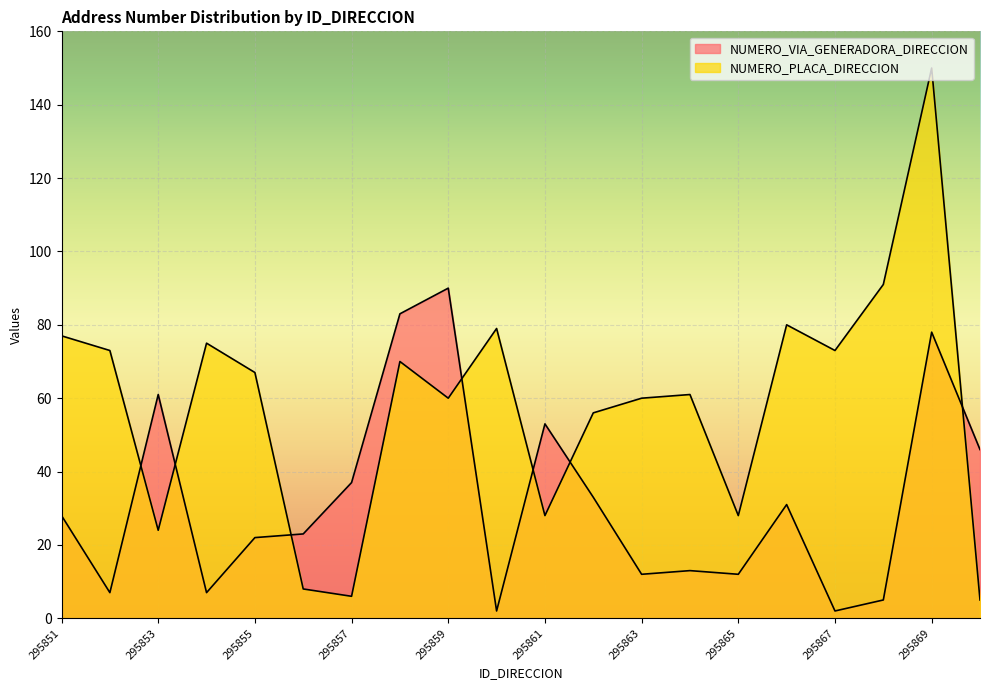

What is the sum of all NUMERO_PLACA_DIRECCION values?

1171